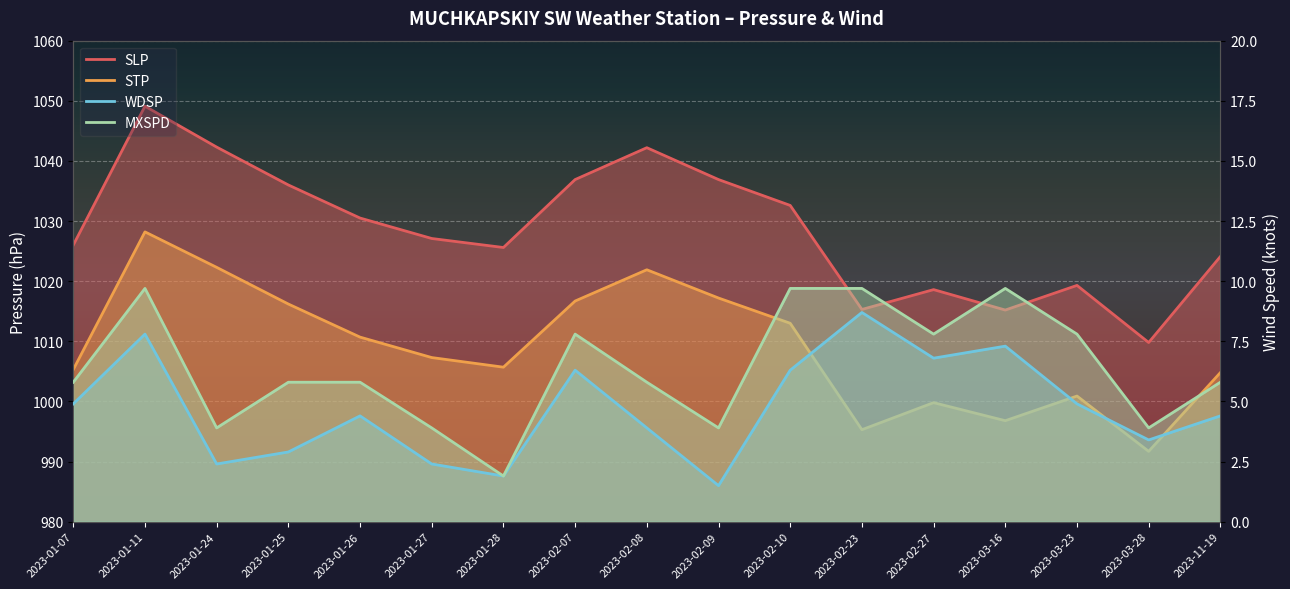

True or false: WDSP has more than 2 points higher than both neighbors.

True